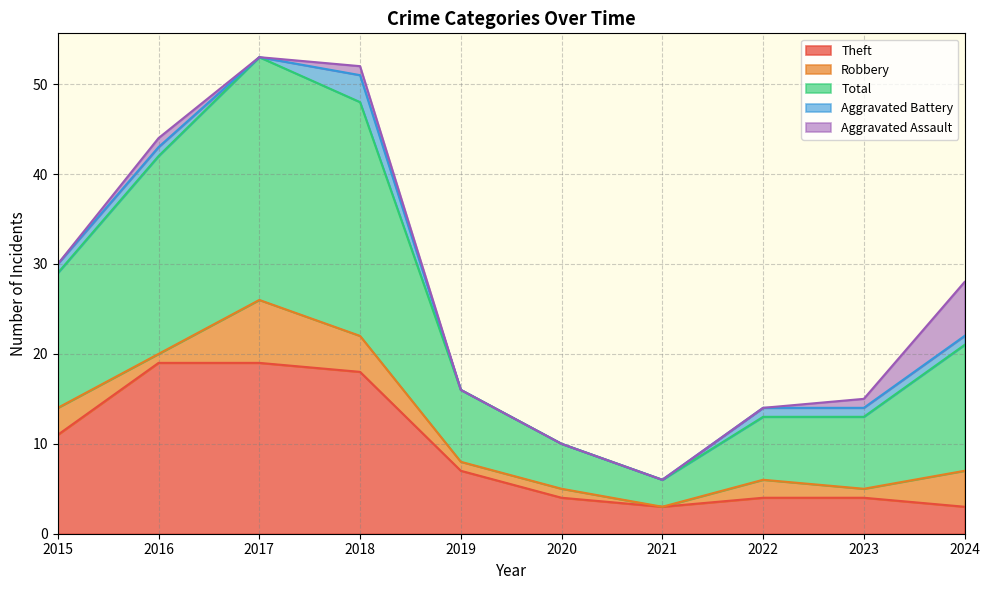

The value of Robbery at 2021 is 0. True or false?

True